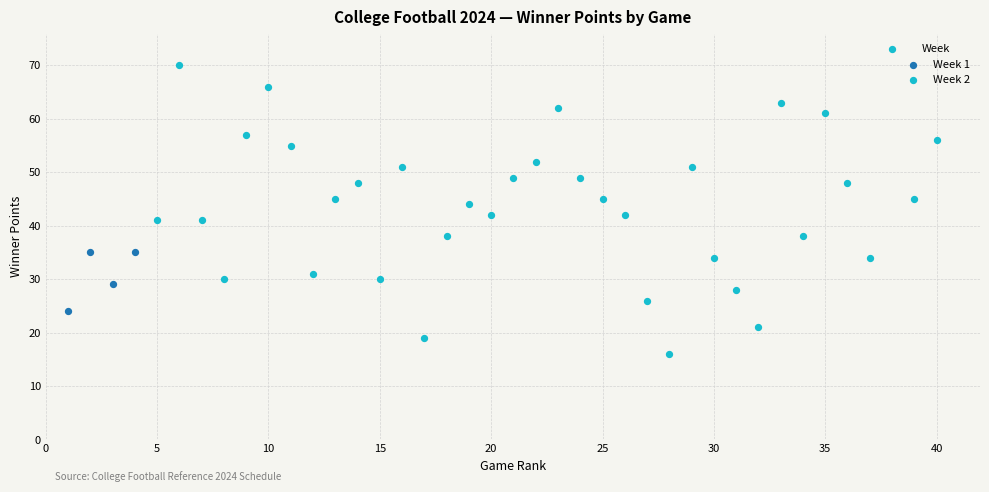

Which series contains the highest Y value?

Week 2